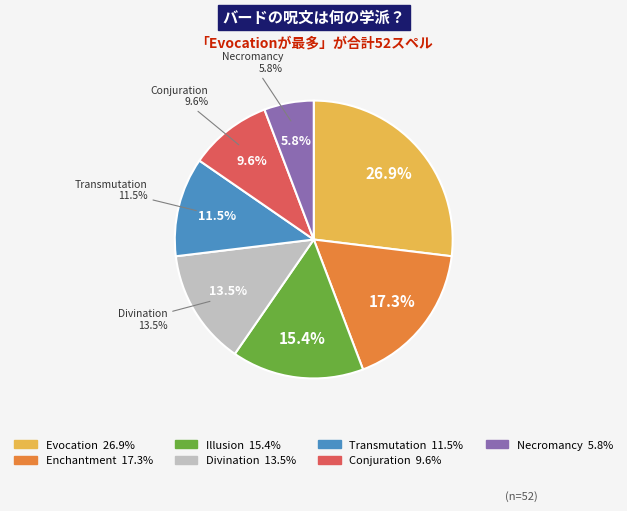

Does any single category account for the majority?

No